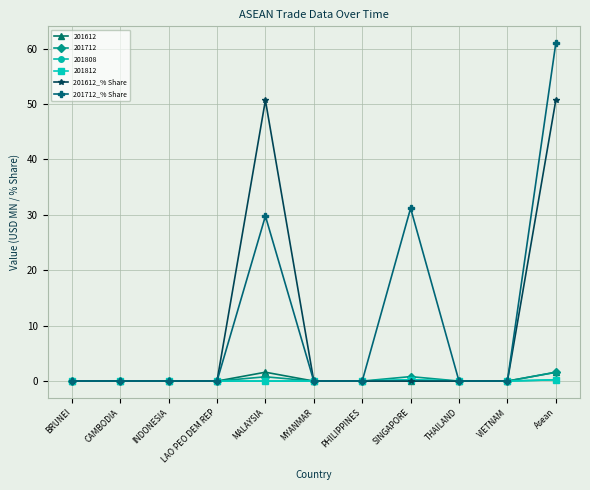

Does the chart have visible grid lines?

Yes